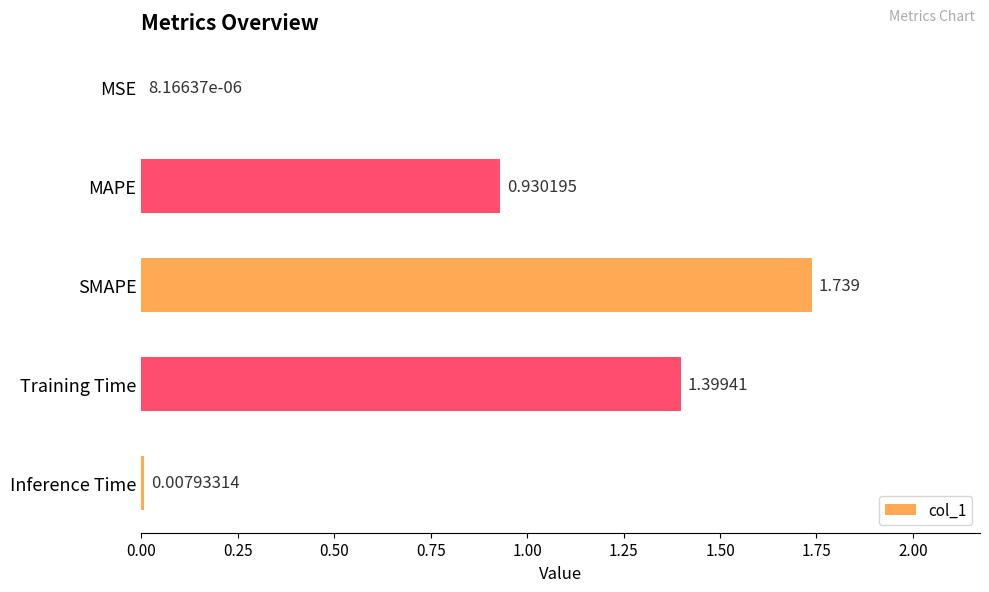

Between MSE and MAPE, which is larger?

MAPE